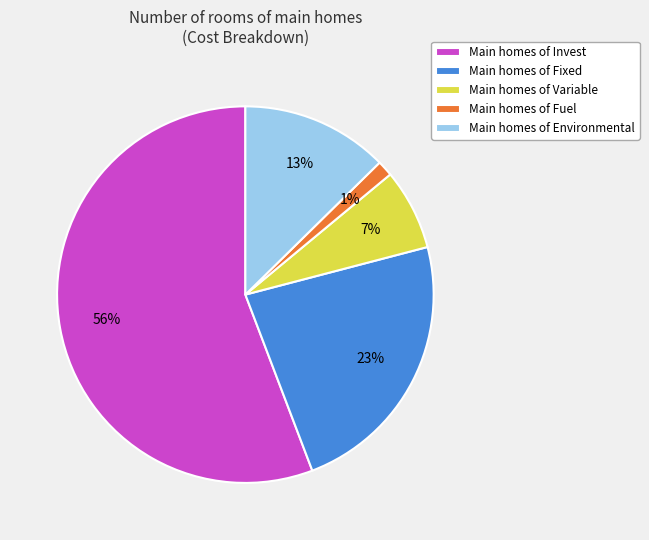

Combined, do Main homes of Fuel and Main homes of Variable account for over 50%?

No